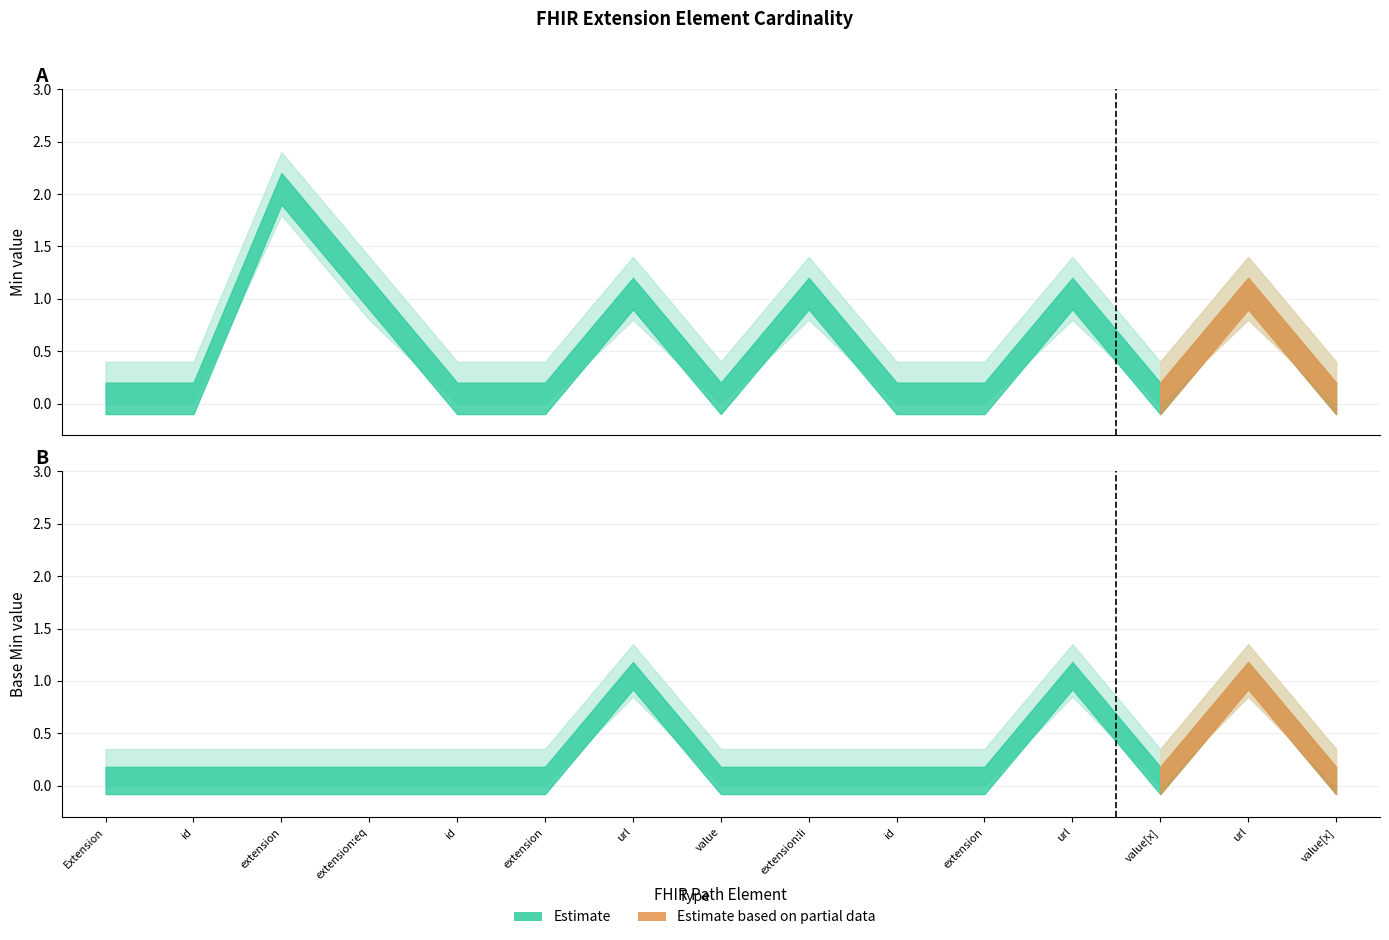

The Base Min series shows 0 at Extension.value[x]. True or false?

True